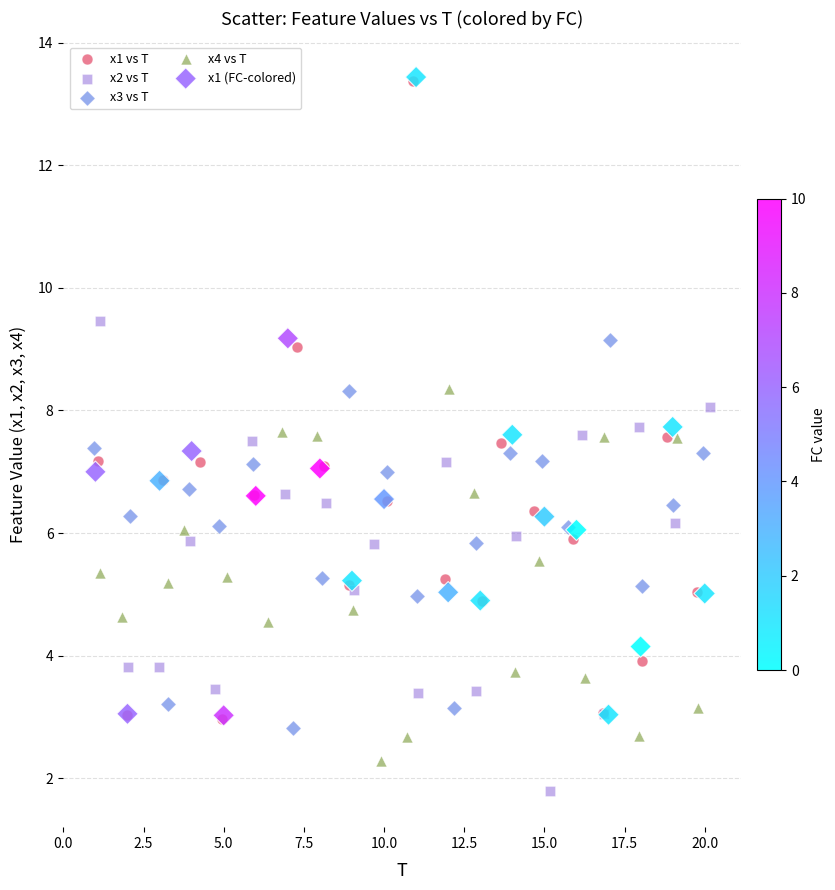

What are all the series names shown in the legend?

x1 vs T, x2 vs T, x3 vs T, x4 vs T, x1 (FC-colored)